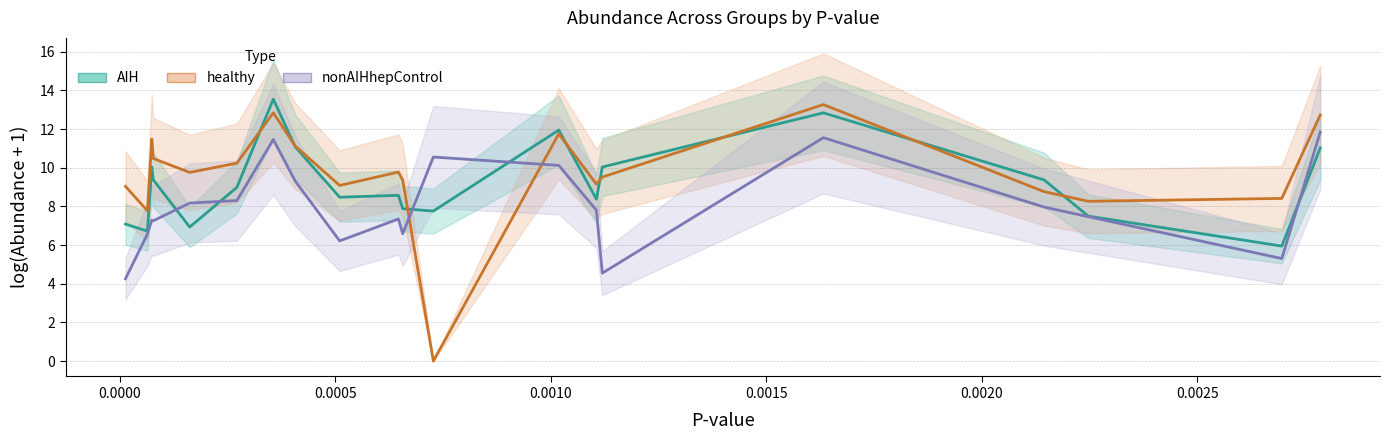

Does the chart display data point markers on the line(s)?

No